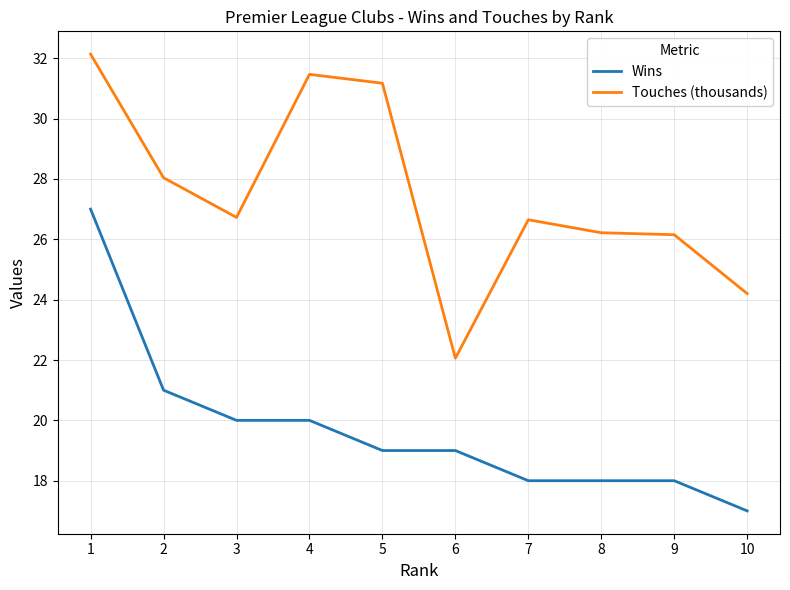

What is the spread (max minus min) of values at 3?

6.7